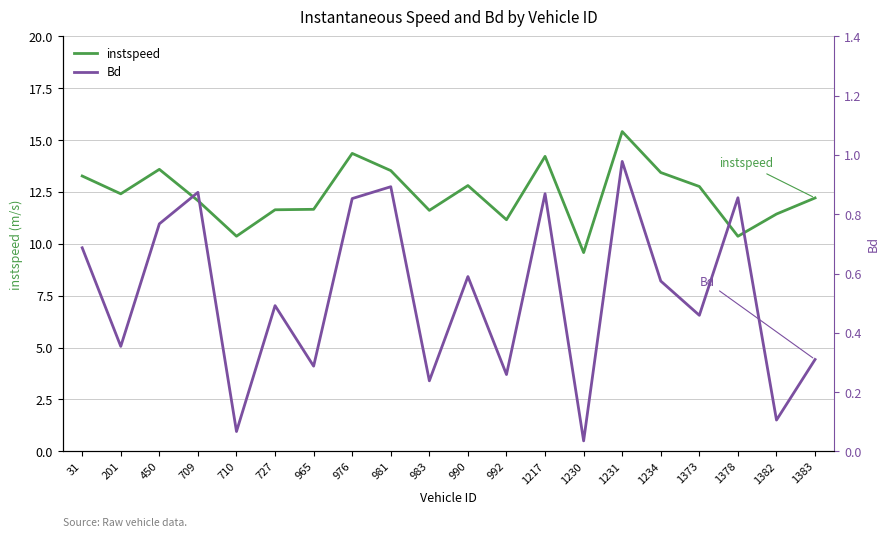

At which category is the sum across all series the highest?

1231